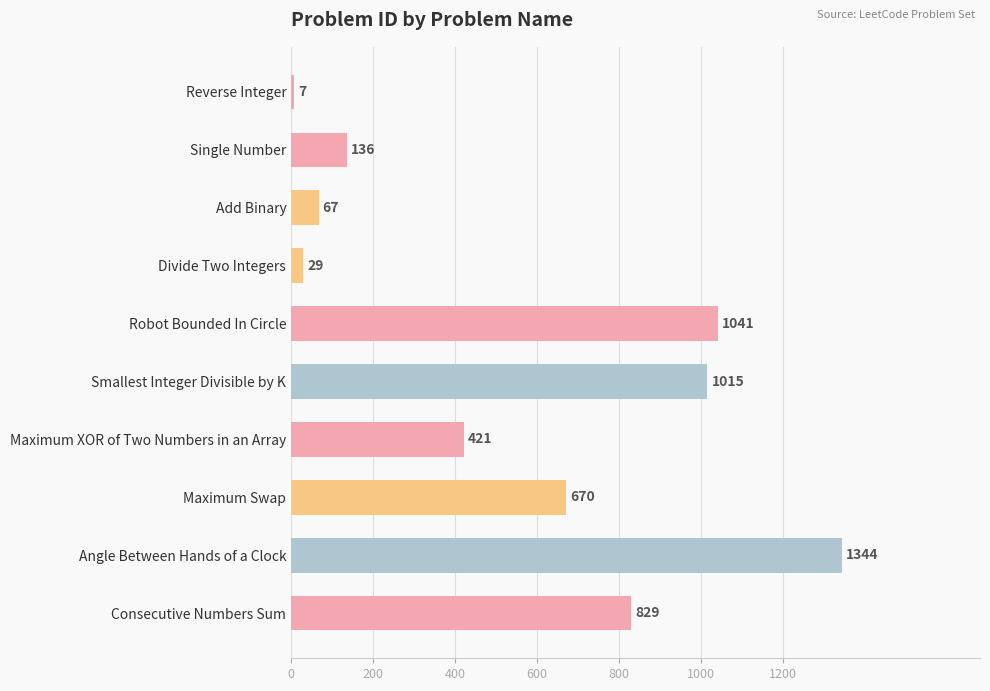

Which has a higher value, Single Number or Angle Between Hands of a Clock?

Angle Between Hands of a Clock